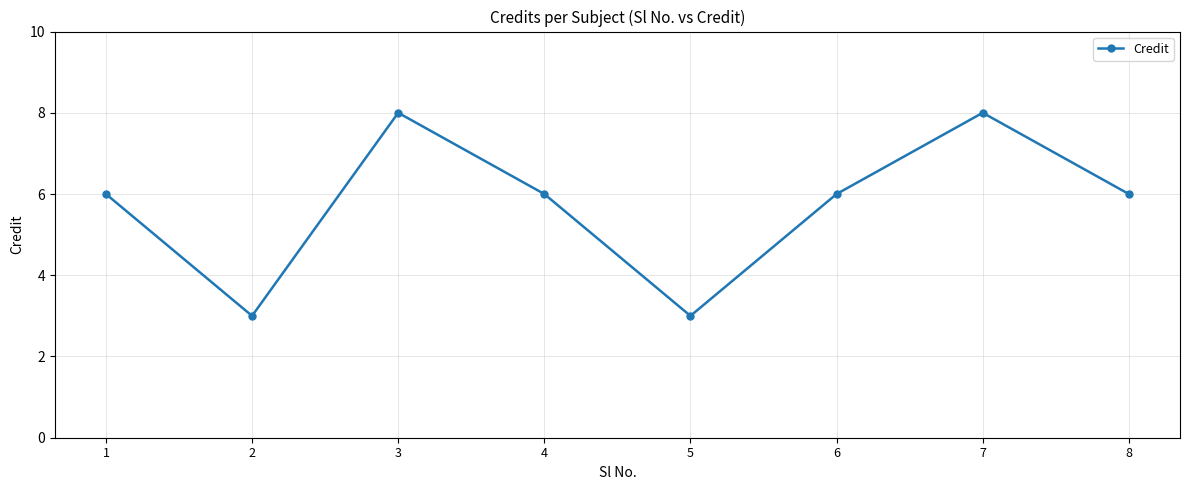

What is the difference between the maximum and second lowest values?

5